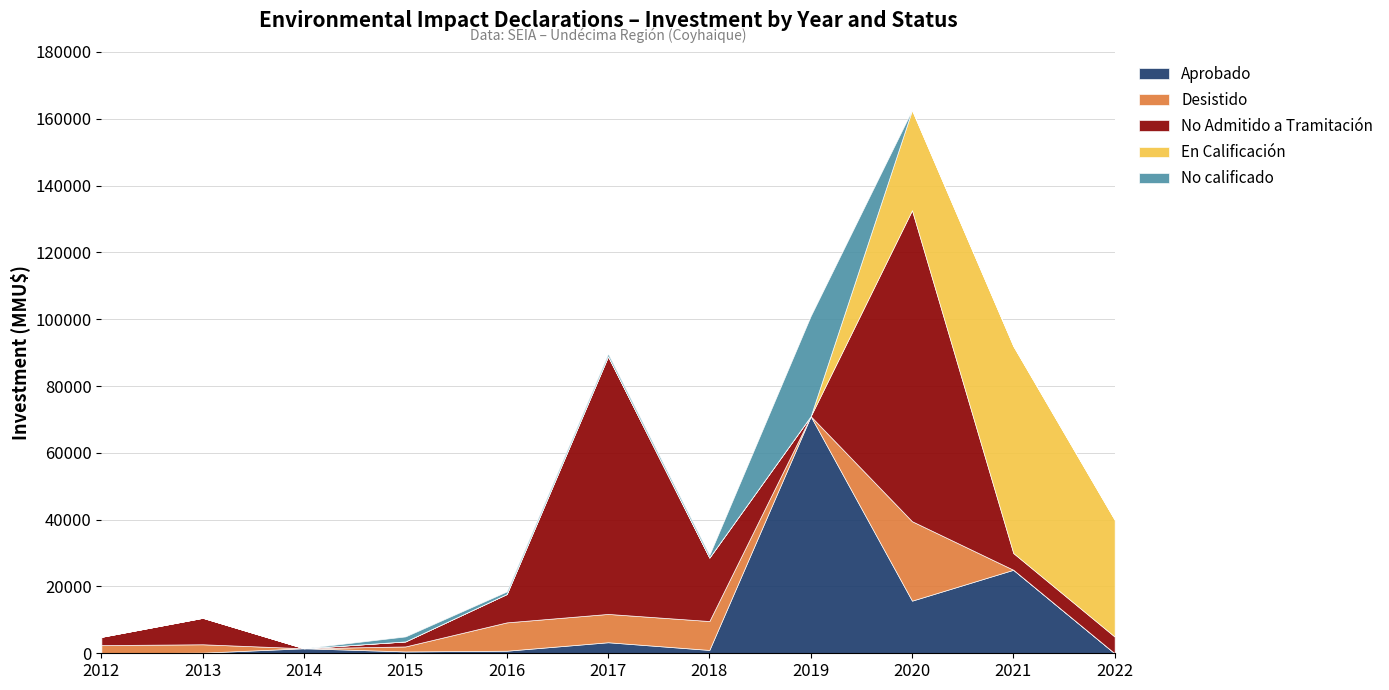

True or false: No Admitido a Tramitación has a value of 39131 at 2017.

False